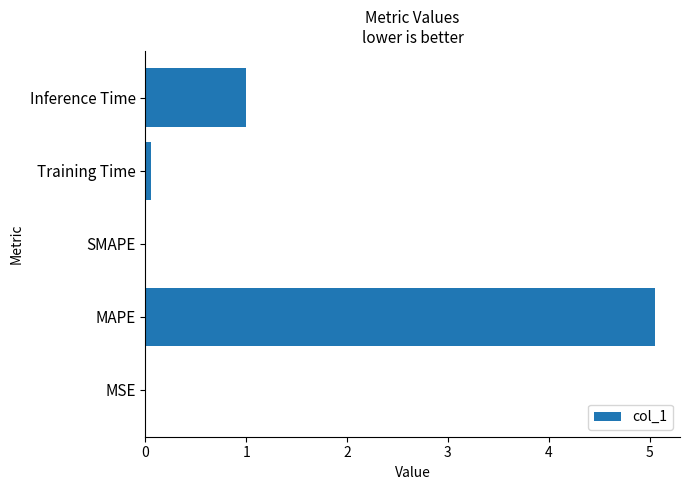

Are the bars horizontal?

Yes